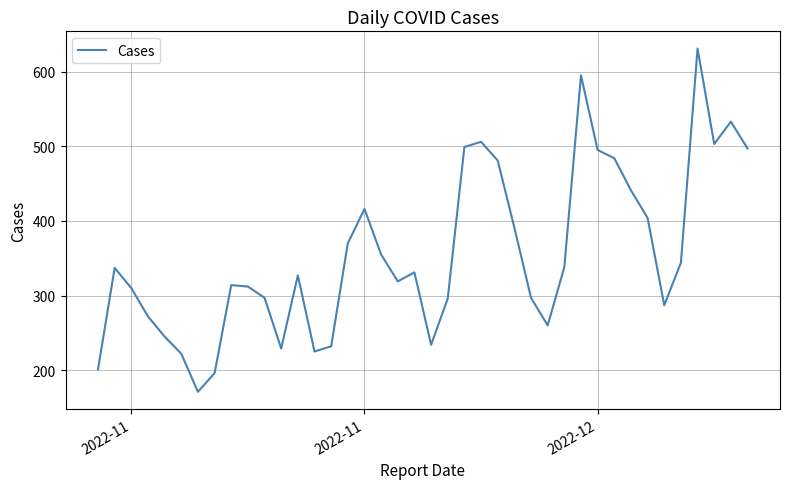

What is the maximum value shown in the chart?

631